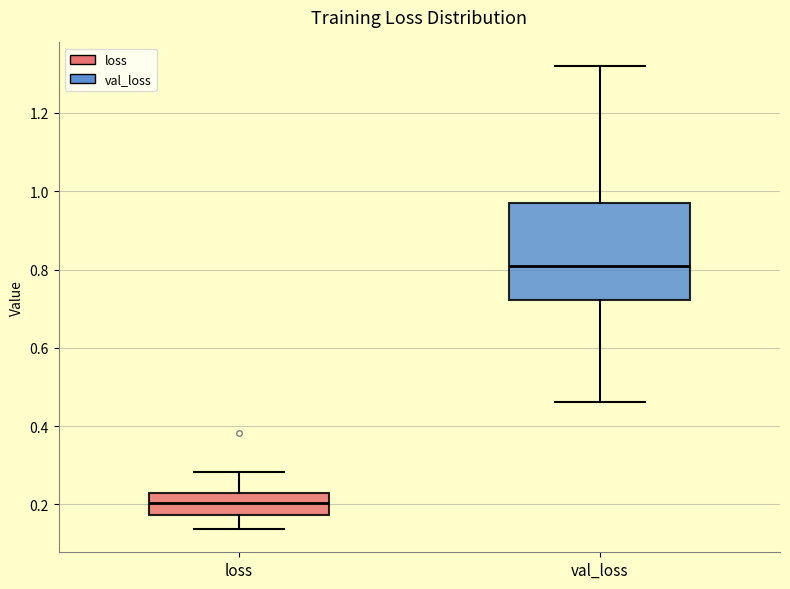

Which box is the tallest, from its lower edge to its upper edge?

val_loss